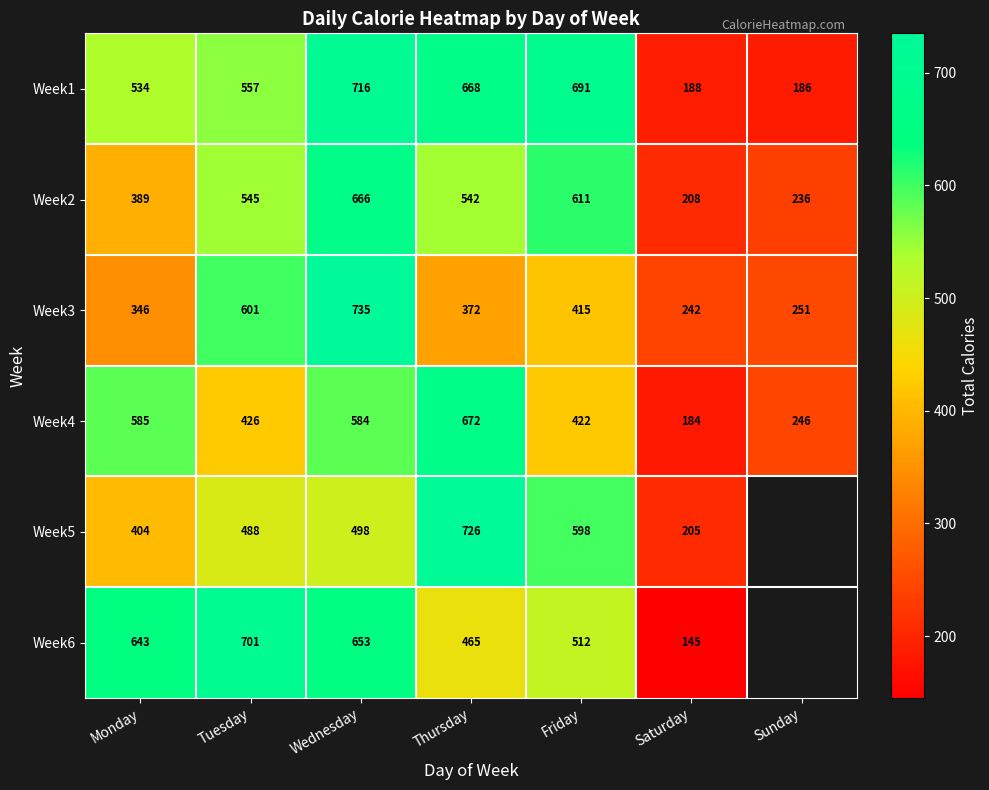

What is the sum of the Week5 values at Saturday and Tuesday?

693